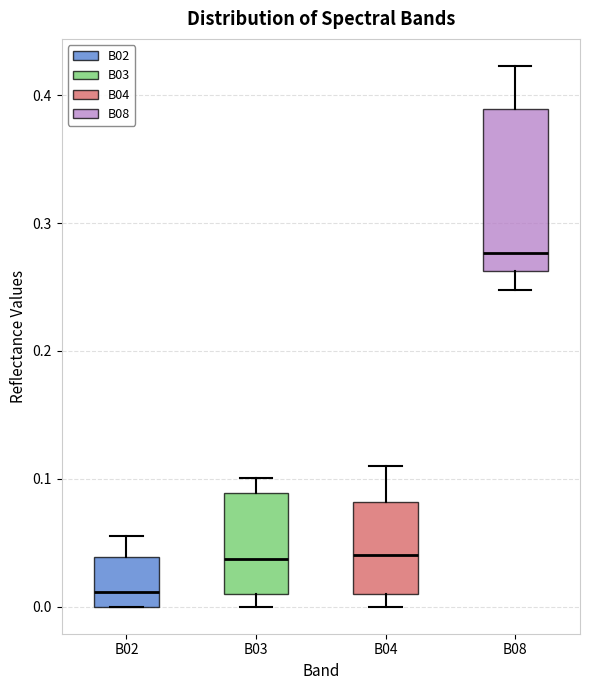

Where does the median line of the box for B02 sit on the y-axis? The values are not printed on the chart, so give them approximately, as read against the axis.

0.01